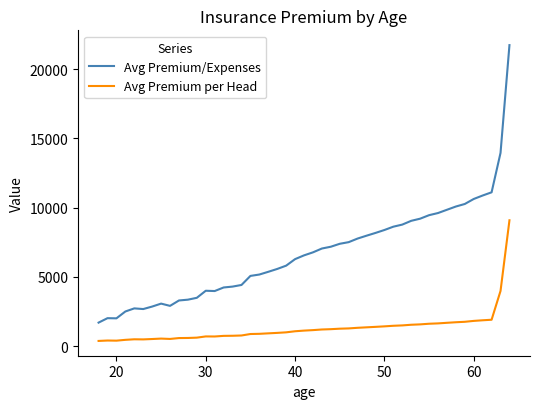

Which series has the widest spread of values?

Avg Premium/Expenses